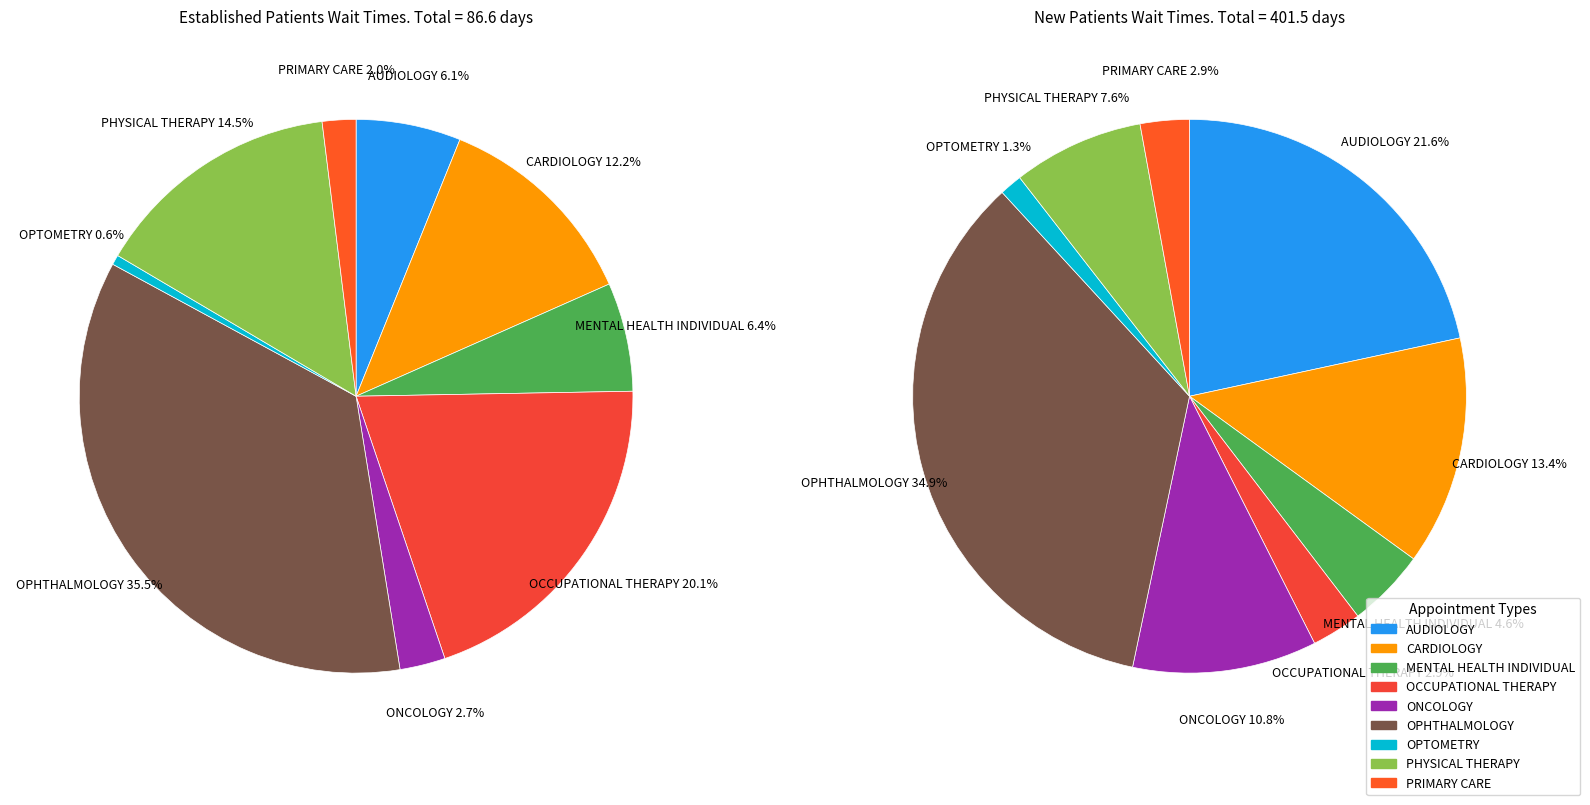

To the nearest percent, what percentage of the pie is MENTAL HEALTH INDIVIDUAL?

6%